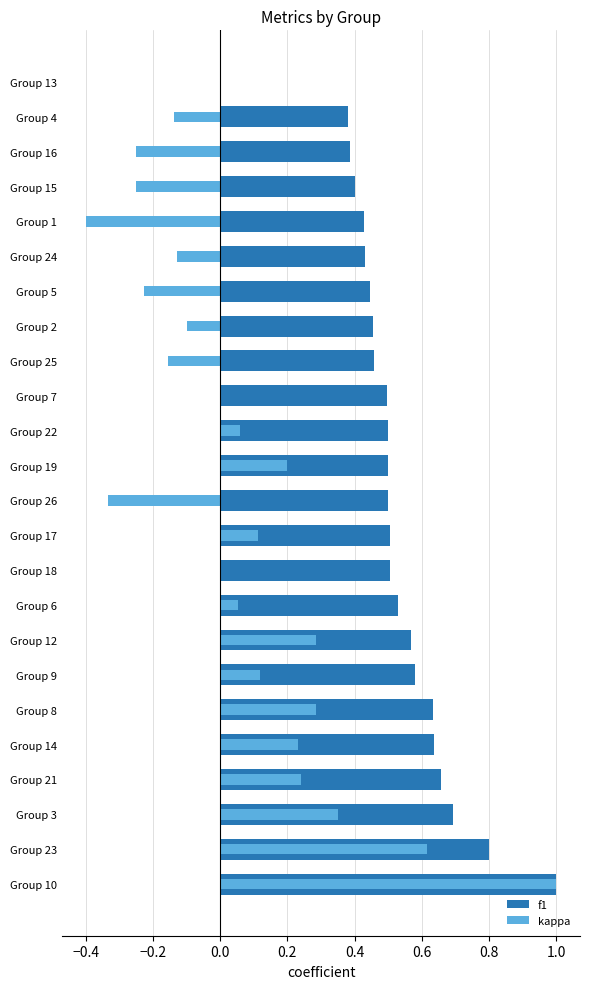

What is the minimum value shown in the chart?

-0.4